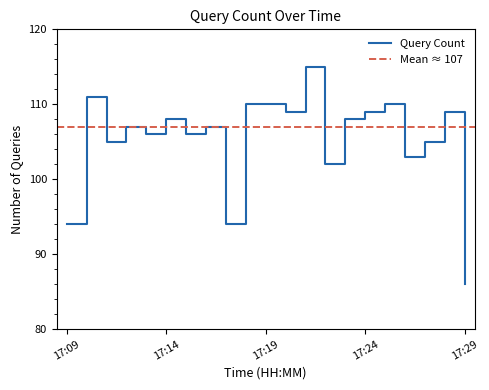

At which label does the data first exceed 107?

17:10